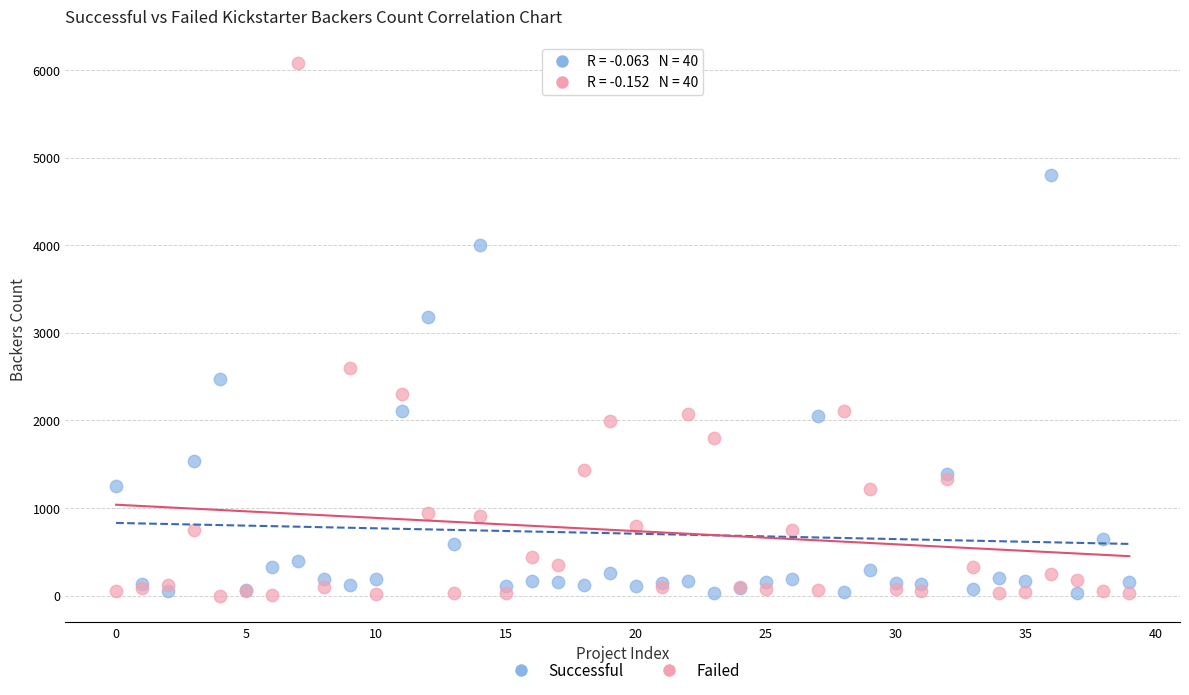

Which series has the largest Y range (max minus min)?

Failed